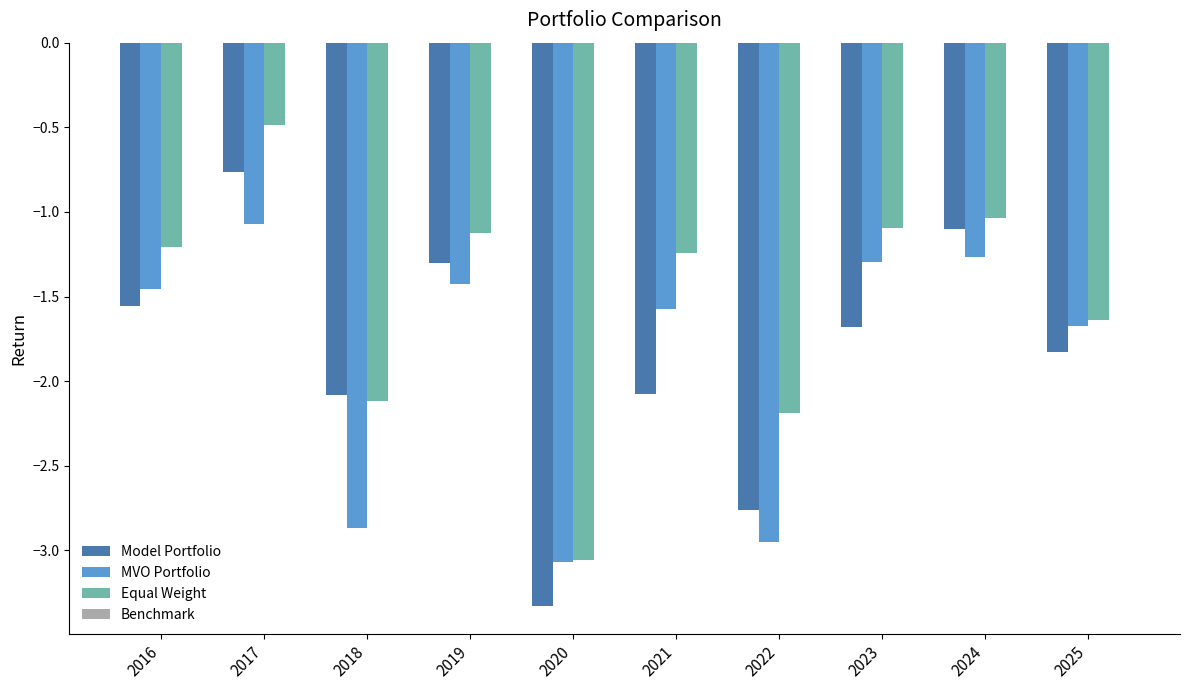

Rank the series by their maximum value, from highest to lowest.

Equal Weight, Model Portfolio, MVO Portfolio